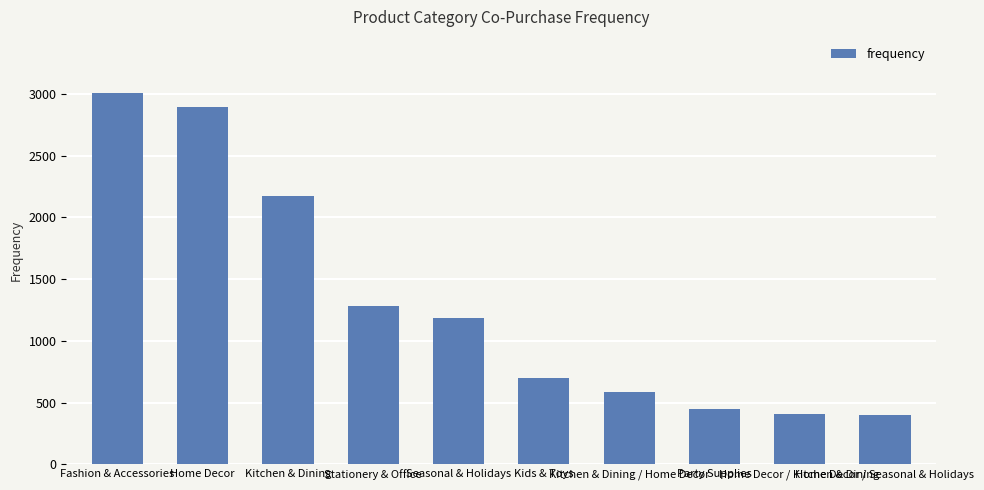

Are the bars horizontal?

No